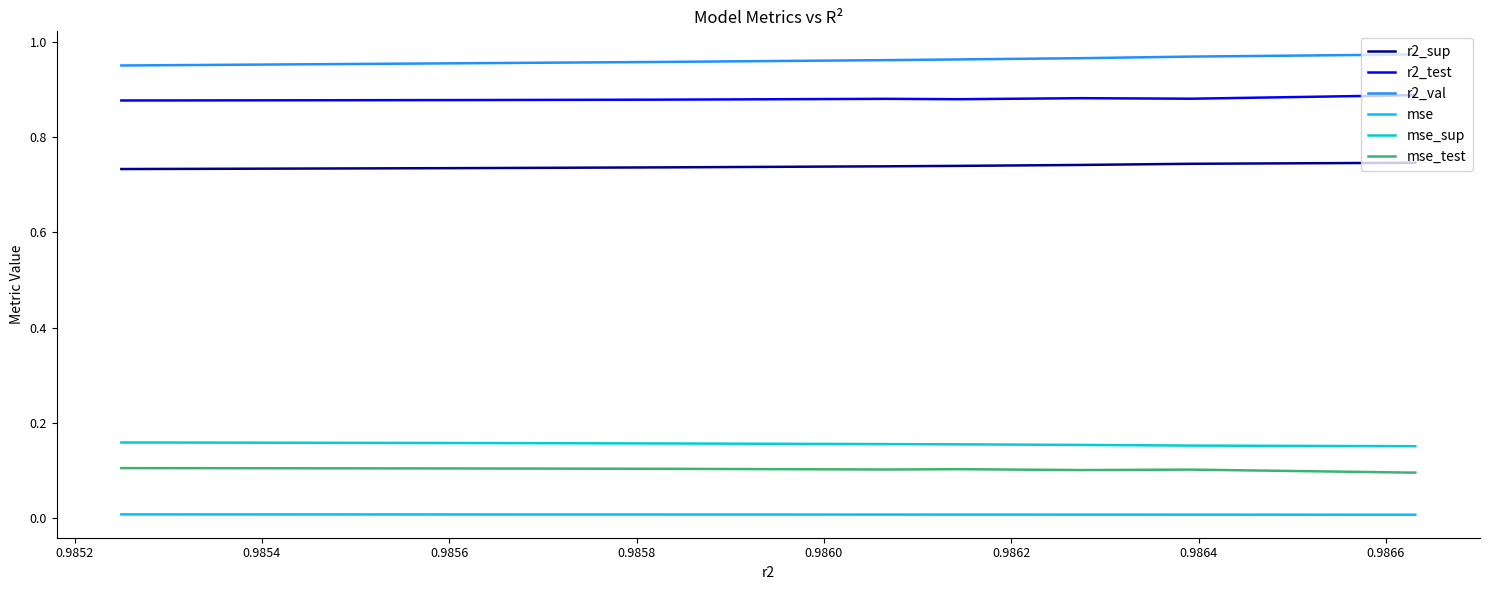

Reading left to right, transcribe all the data shown in this chart.

r2_sup: 0.7	0.7	0.7	0.7	0.7	0.7	0.7	0.7	0.7	0.7
r2_test: 0.9	0.9	0.9	0.9	0.9	0.9	0.9	0.9	0.9	0.9
r2_val: 1.0	1.0	1.0	1.0	1.0	1.0	1.0	1.0	1.0	1.0
mse: 0.0	0.0	0.0	0.0	0.0	0.0	0.0	0.0	0.0	0.0
mse_sup: 0.2	0.2	0.2	0.2	0.2	0.2	0.2	0.2	0.2	0.2
mse_test: 0.1	0.1	0.1	0.1	0.1	0.1	0.1	0.1	0.1	0.1